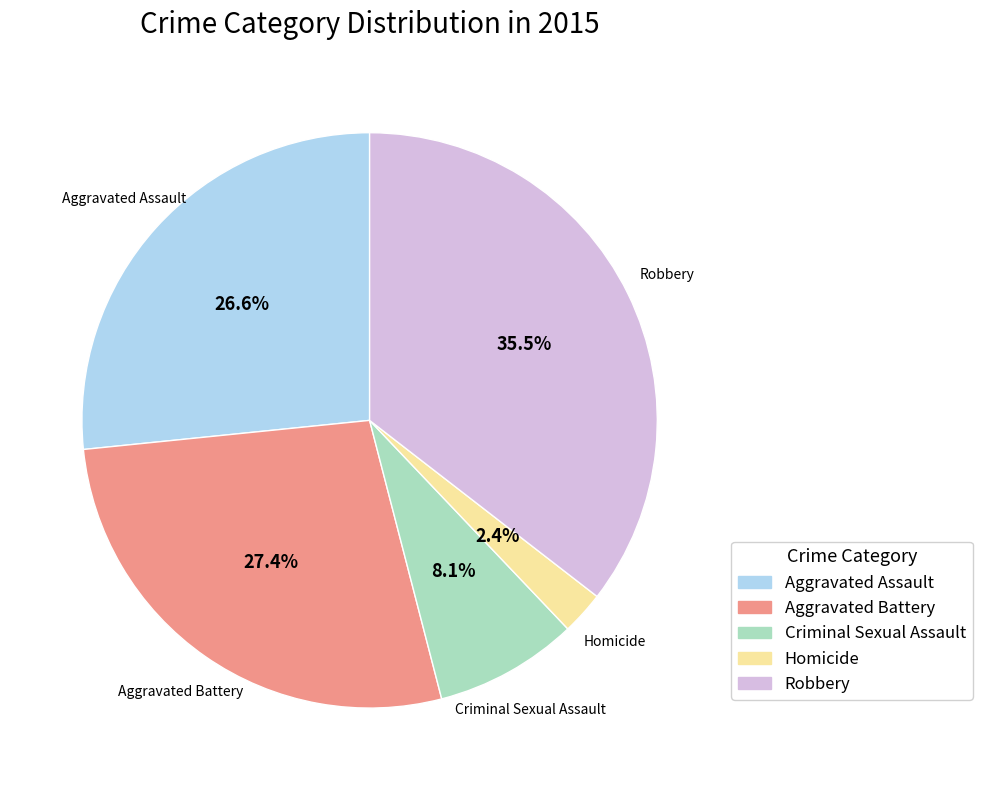

Which category has the biggest portion of the pie?

Robbery